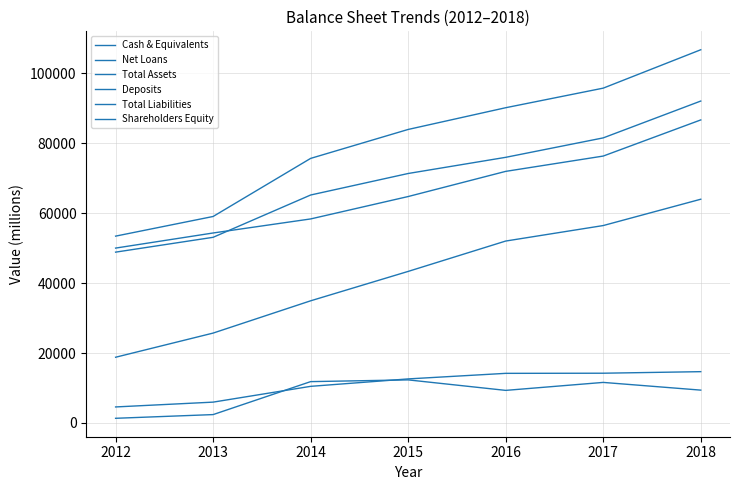

How many lines are shown in the chart?

6